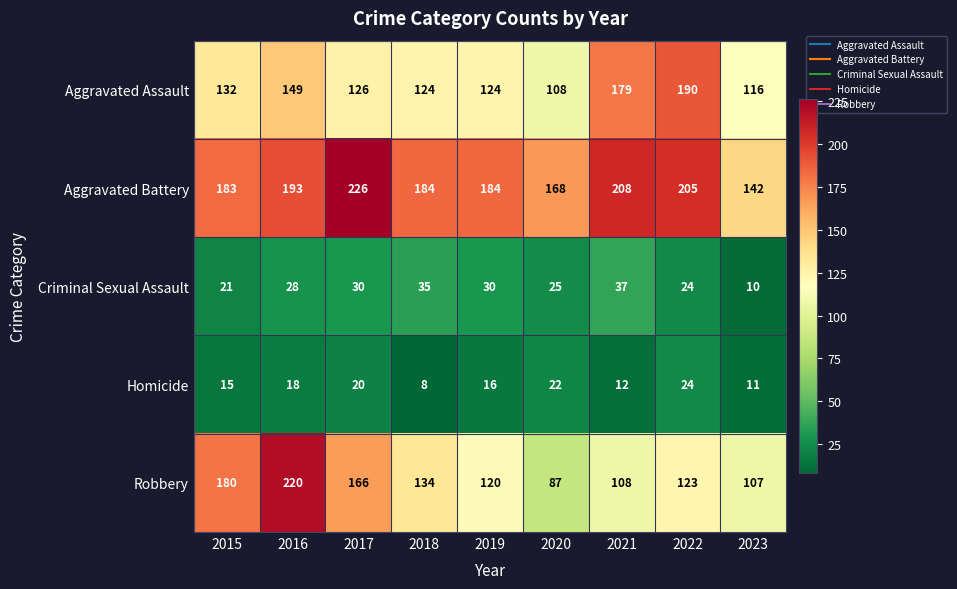

What is the sum of the Robbery values at 2018 and 2017?

300